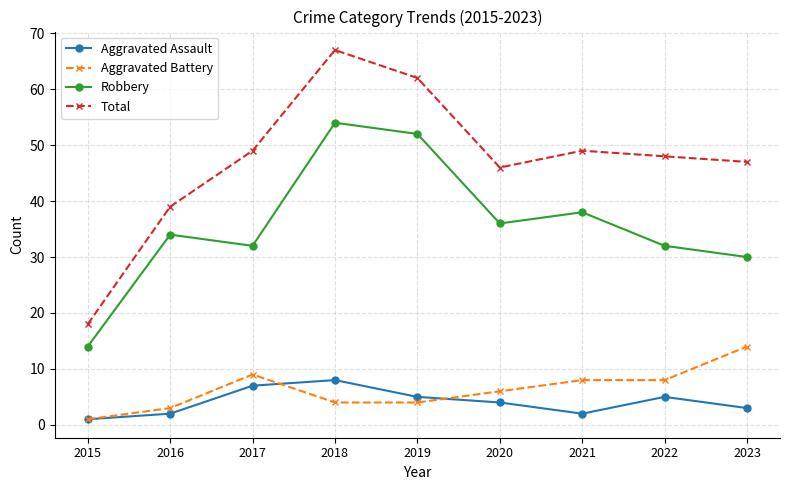

The value of Aggravated Battery at 2018 is 4. True or false?

True